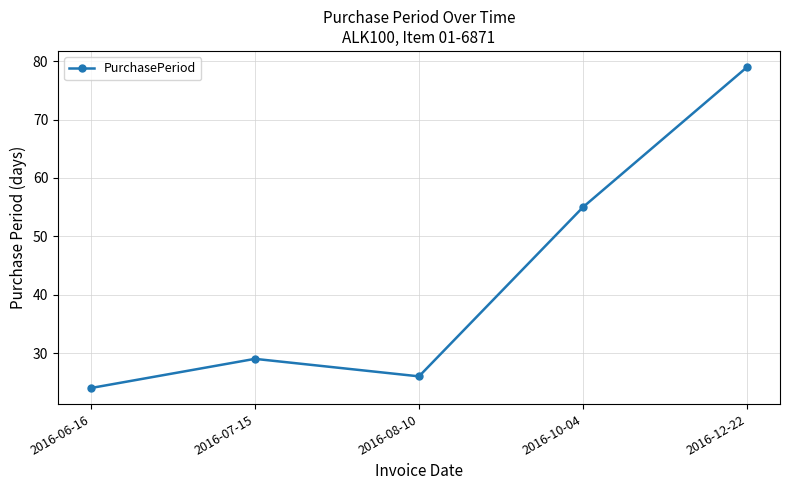

What position from the right is 2016-07-15?

4